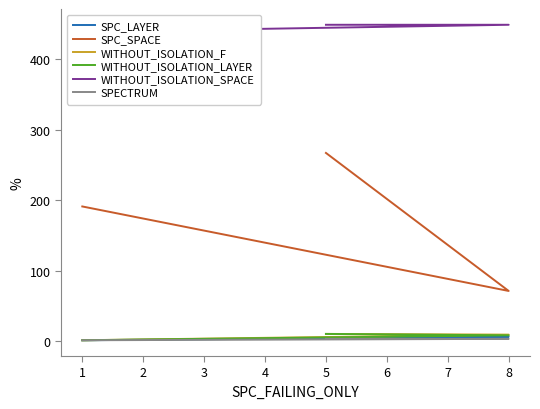

True or false: SPC_SPACE has a value of 151 at 0.

False